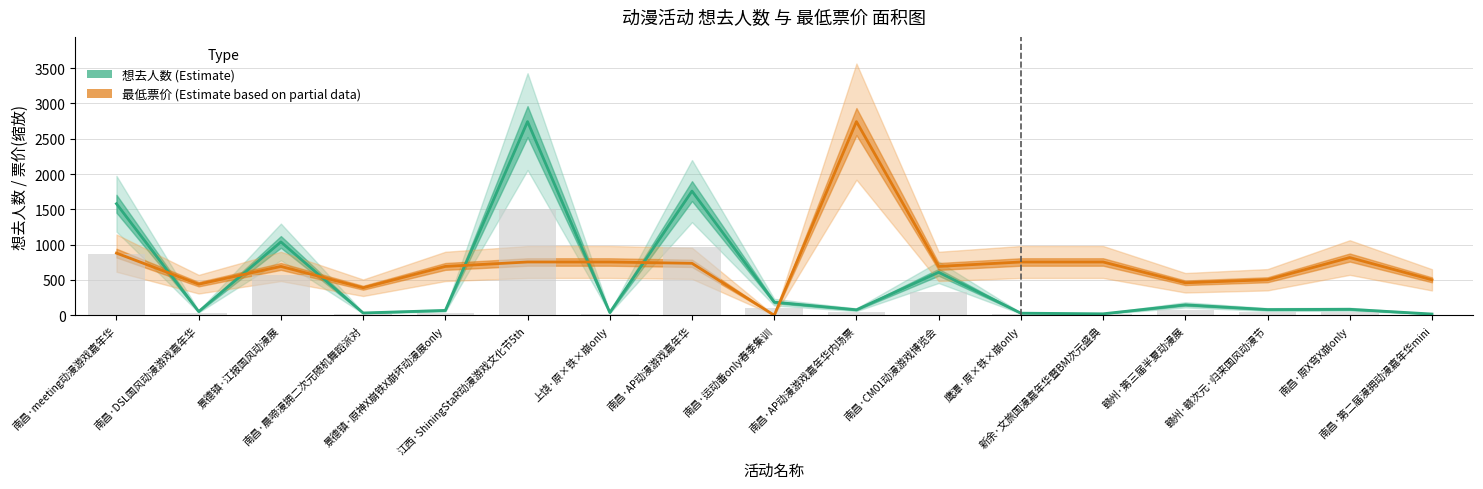

True or false: 最低票价 (scaled) has a value of 503.3 at 赣州·赣次元·归来国风动漫节.

True